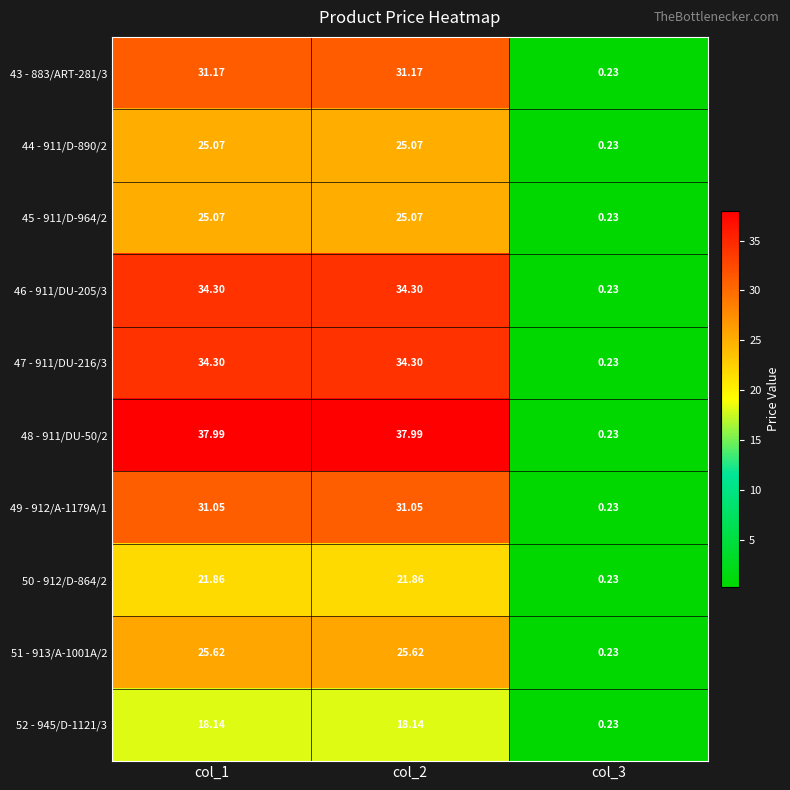

Is the value of 47 - 911/DU-216/3 at col_3 greater than the value of 48 - 911/DU-50/2 at col_2?

No